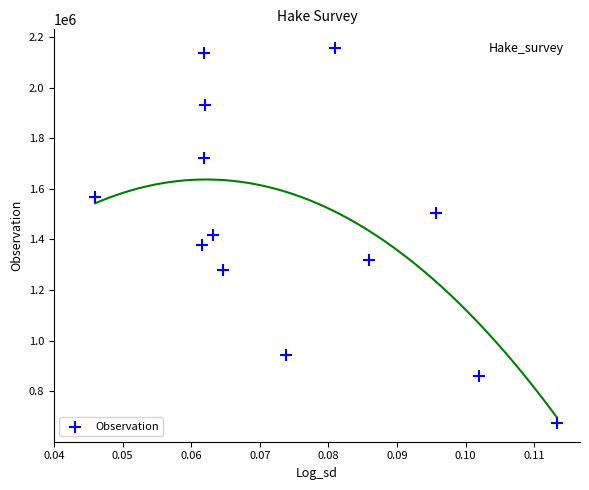

What is the range of Y values (max minus min)?

1481236